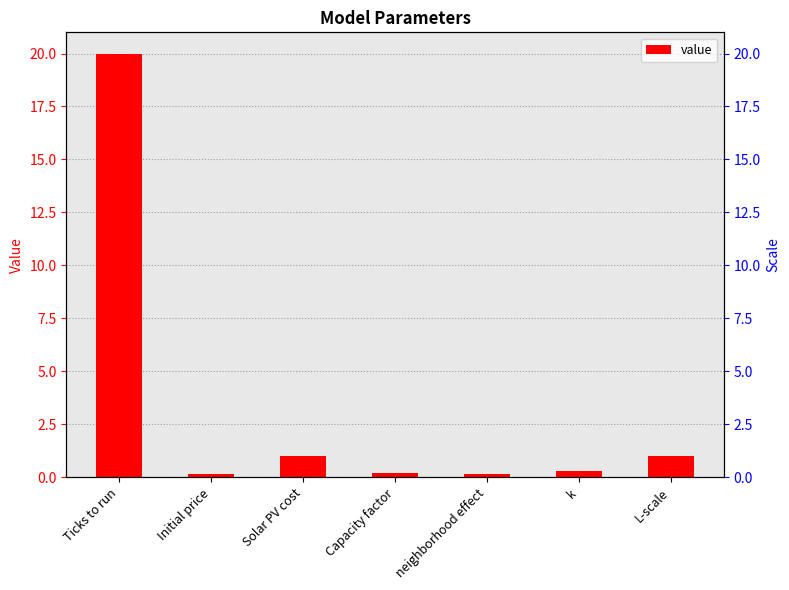

Rank the categories by value from lowest to highest.

neighborhood effect, Initial price, Capacity factor, k, Solar PV cost, L-scale, Ticks to run